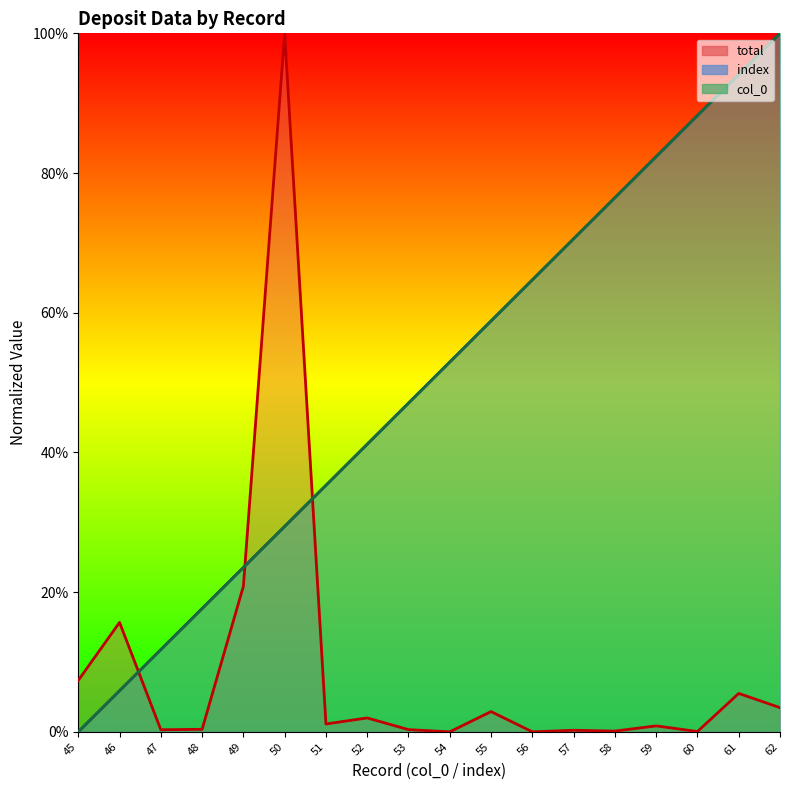

Reading left to right, list all the values displayed in this chart.

col_0: 45=0.0	46=0.1	47=0.1	48=0.2	49=0.2	50=0.3	51=0.4	52=0.4	53=0.5	54=0.5	55=0.6	56=0.6	57=0.7	58=0.8	59=0.8	60=0.9	61=0.9	62=1.0
total: 45=0.1	46=0.2	47=0.0	48=0.0	49=0.2	50=1.0	51=0.0	52=0.0	53=0.0	54=0.0	55=0.0	56=0.0	57=0.0	58=0.0	59=0.0	60=0.0	61=0.1	62=0.0
index: 45=0.0	46=0.1	47=0.1	48=0.2	49=0.2	50=0.3	51=0.4	52=0.4	53=0.5	54=0.5	55=0.6	56=0.6	57=0.7	58=0.8	59=0.8	60=0.9	61=0.9	62=1.0